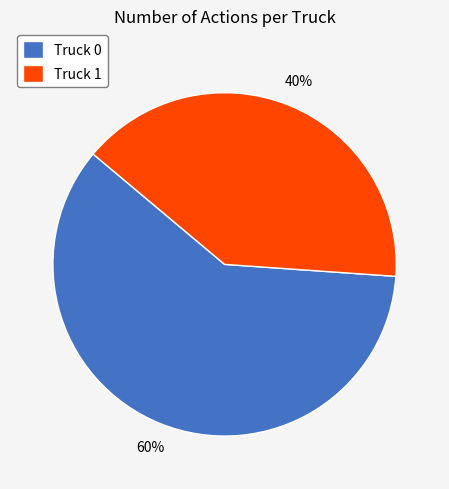

What percentage is the Truck 0 slice, to the nearest percent?

60%